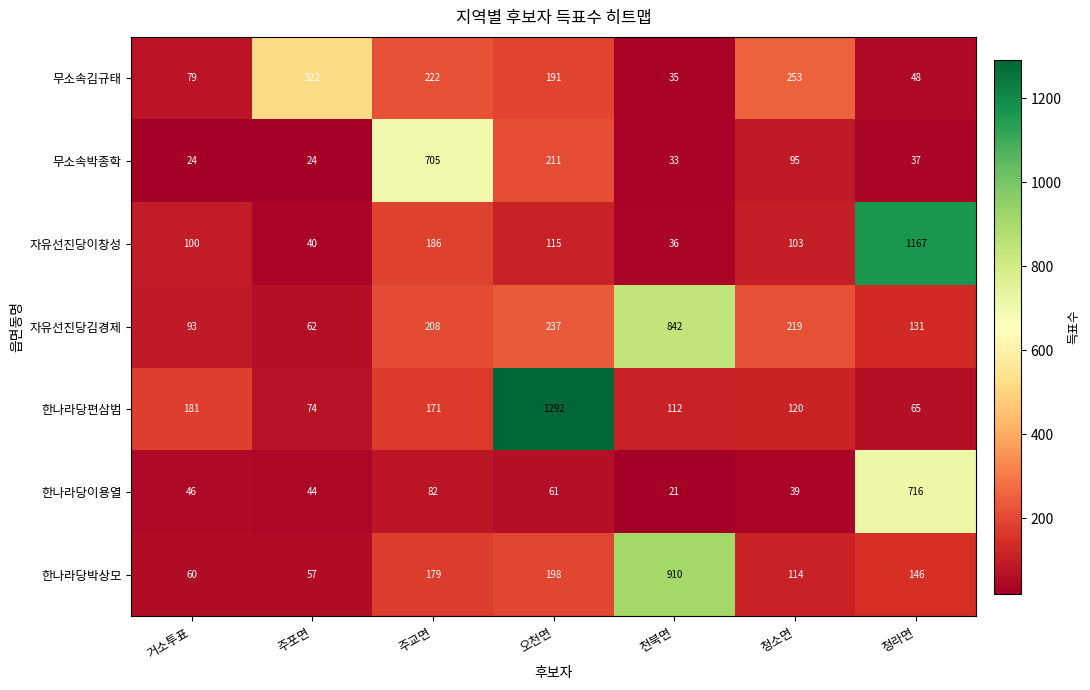

List the series in order of their peak value, lowest first.

무소속김규태, 무소속박종학, 한나라당이용열, 자유선진당김경제, 한나라당박상모, 자유선진당이창성, 한나라당편삼범